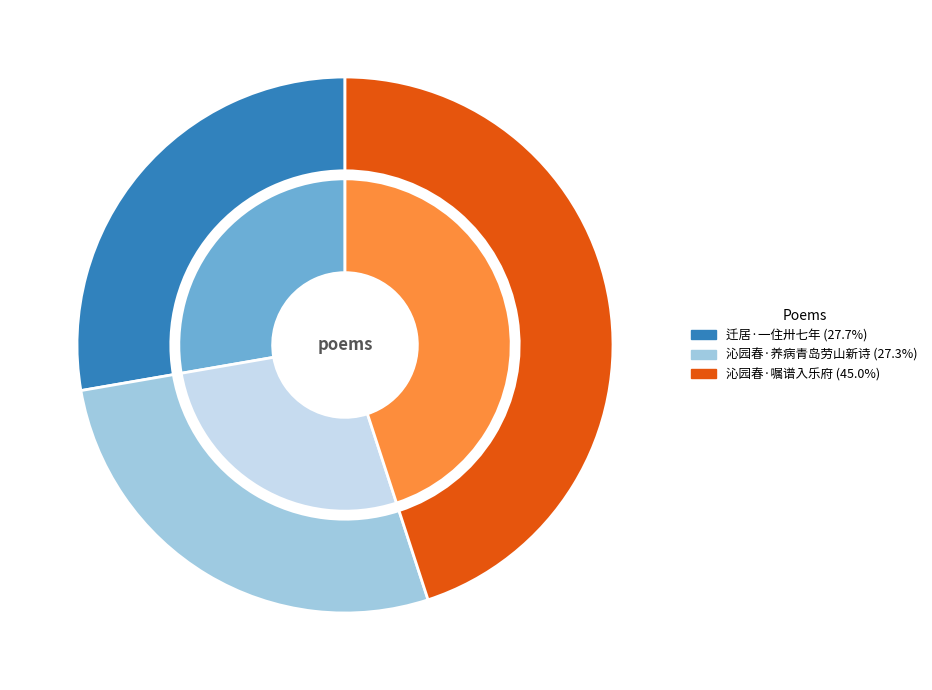

Rank the categories by value from highest to lowest.

沁园春·幼椿先生写示卅七年前养病青岛劳山新诗一首，嘱谱入乐府, 迁居·一住卅七年, 沁园春·幼椿先生写示卅七年前养病青岛劳山新诗